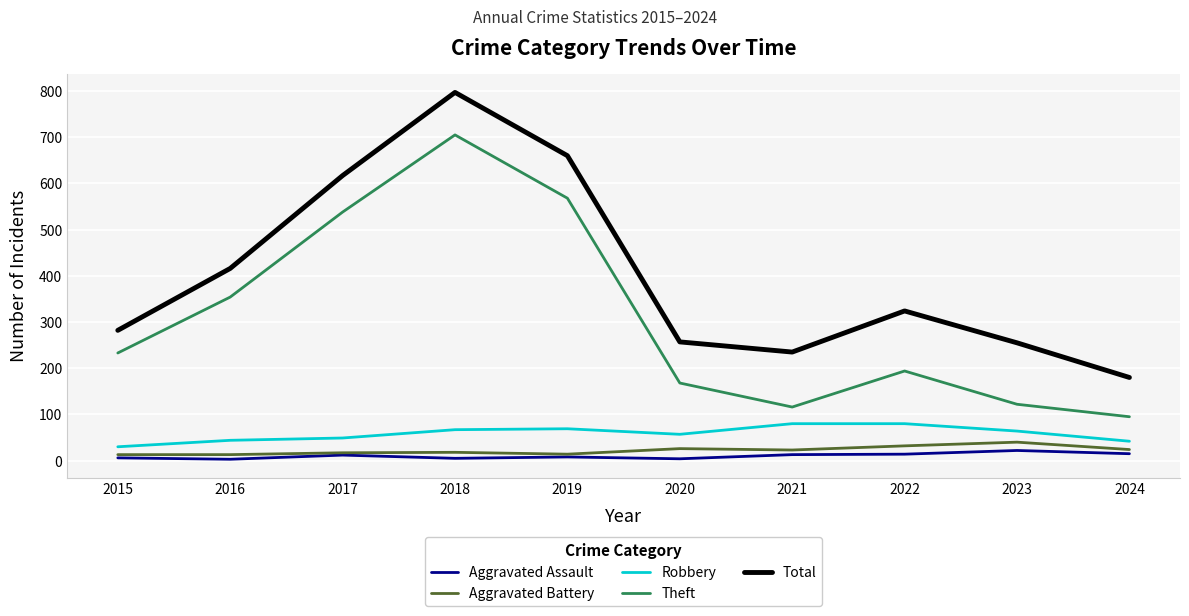

True or false: Aggravated Battery and Total intersect in this chart.

False